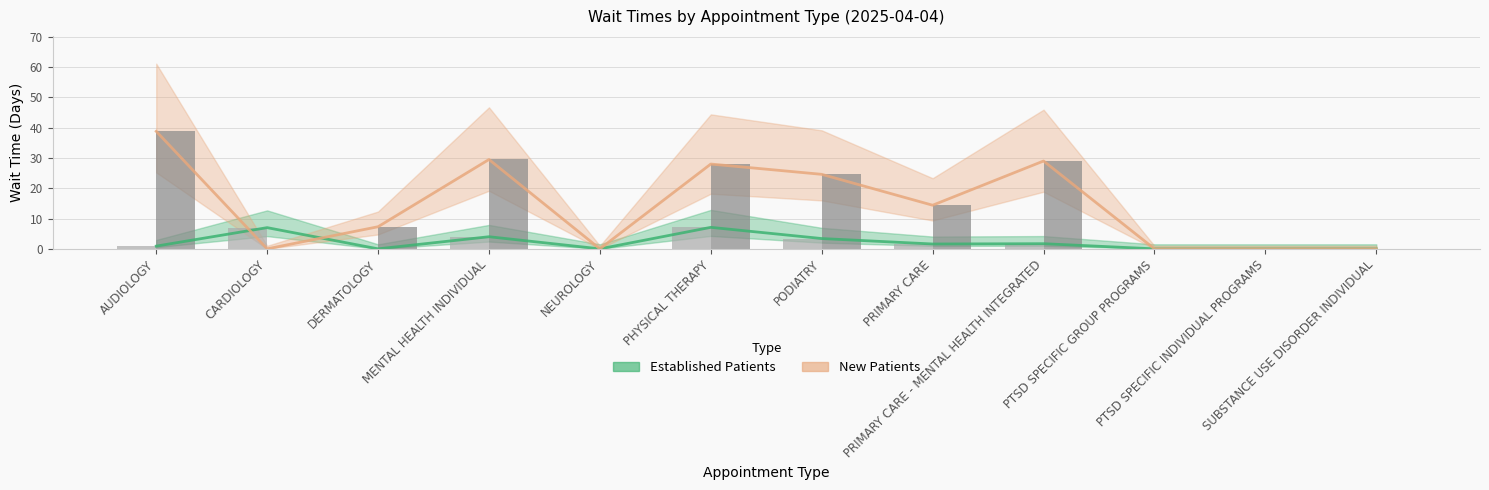

Reading left to right, list all the values displayed in this chart.

Established Patients: 0.9	7.0	0.0	4.0	0.0	7.1	3.4	1.6	1.7	0.0	0.0	0.0
New Patients: 38.8	0.0	7.3	29.5	0.0	28.0	24.6	14.4	29.0	0.0	0.0	0.0
Established (actual): 0.9	7.0	0.0	4.0	0.0	7.1	3.4	1.6	1.7	0.0	0.0	0.0
New (actual): 38.8	0.0	7.3	29.5	0.0	28.0	24.6	14.4	29.0	0.0	0.0	0.0